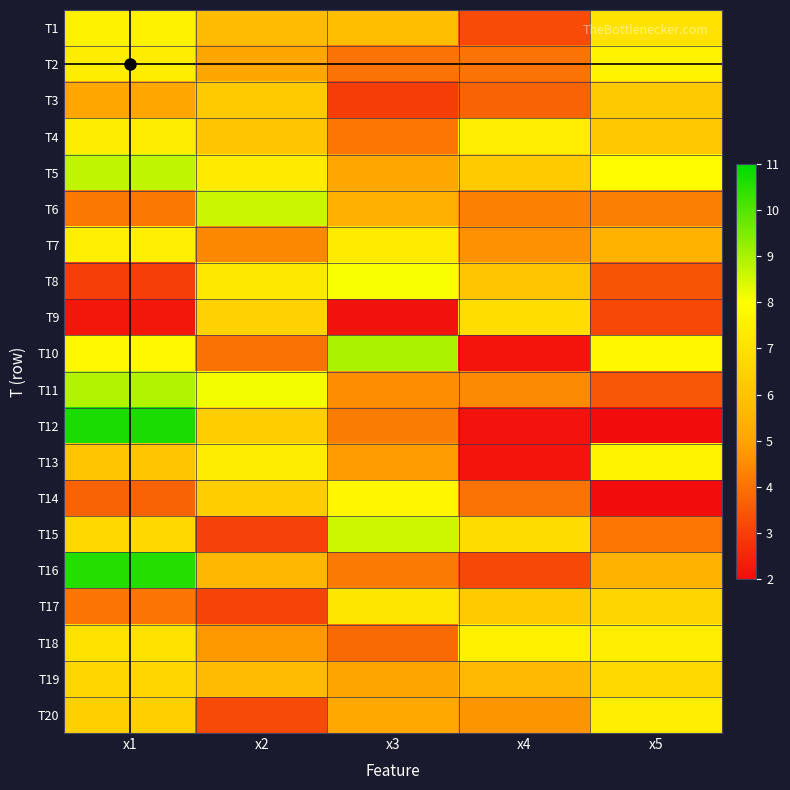

Which has a higher value, x5 or x3?

x5